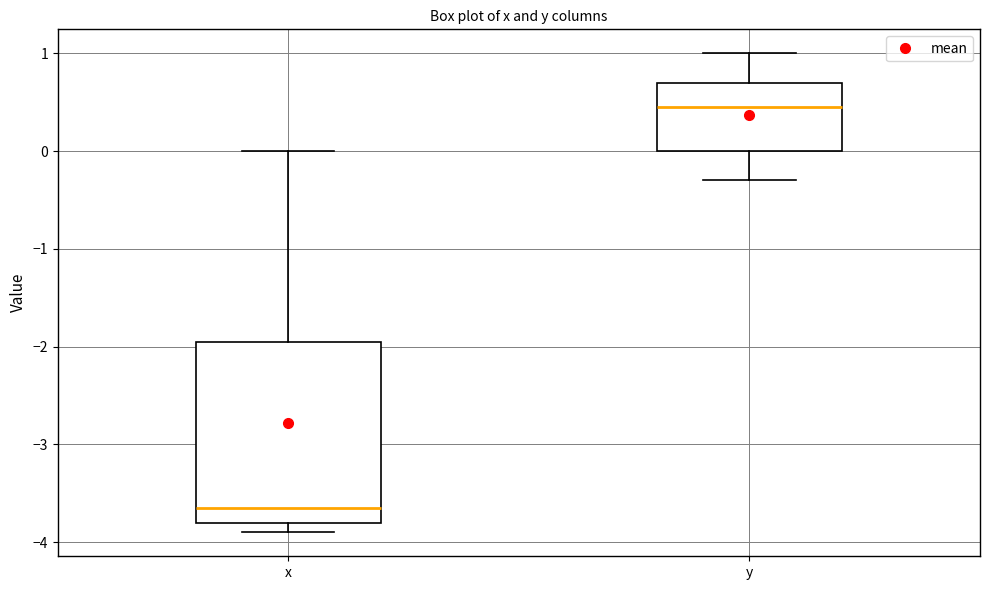

Where is the lower edge of the box for y on the y-axis? The values are not printed on the chart, so give them approximately, as read against the axis.

0.0